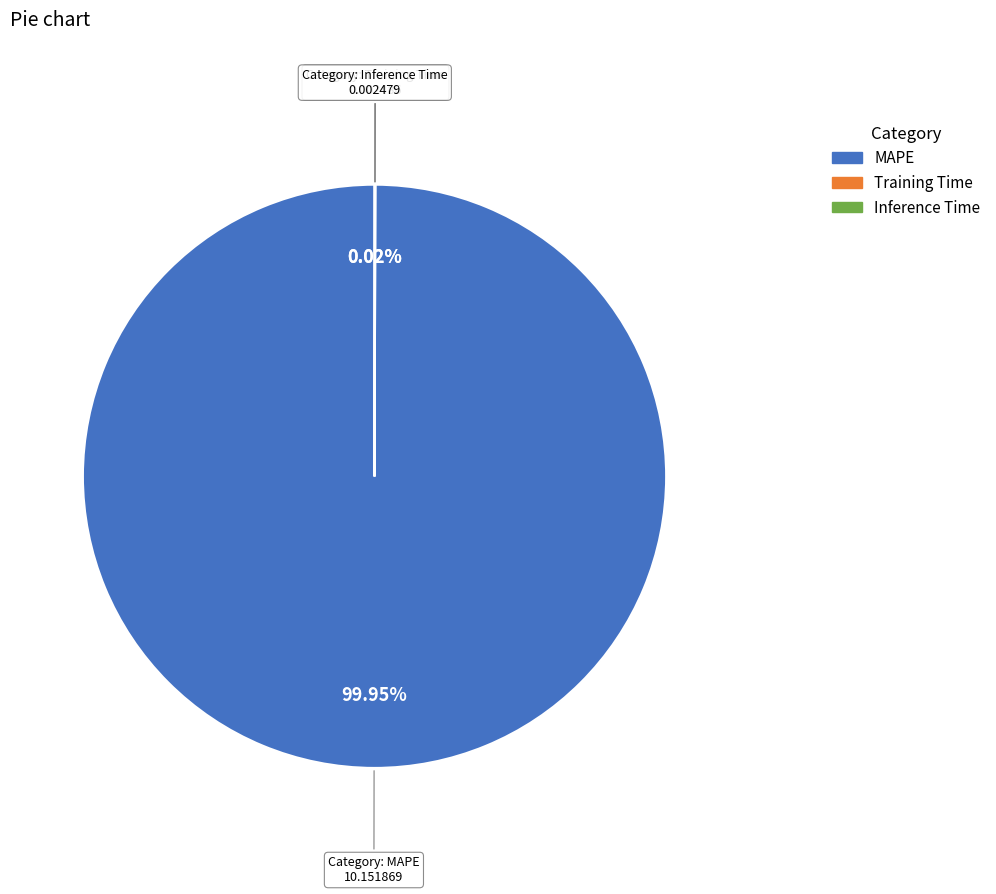

What is the largest slice in the pie chart?

MAPE